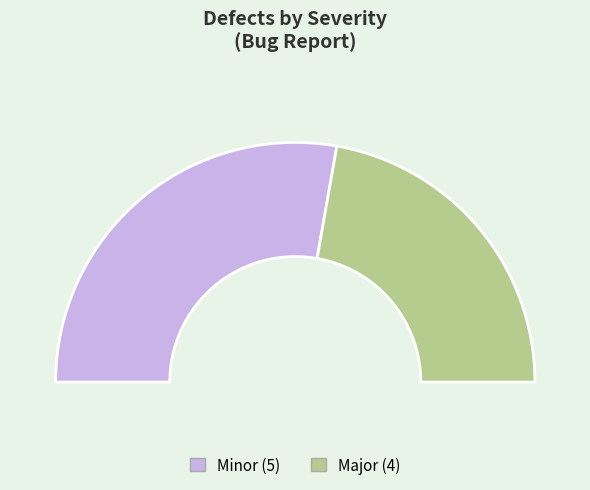

How many segments does this pie chart have?

2